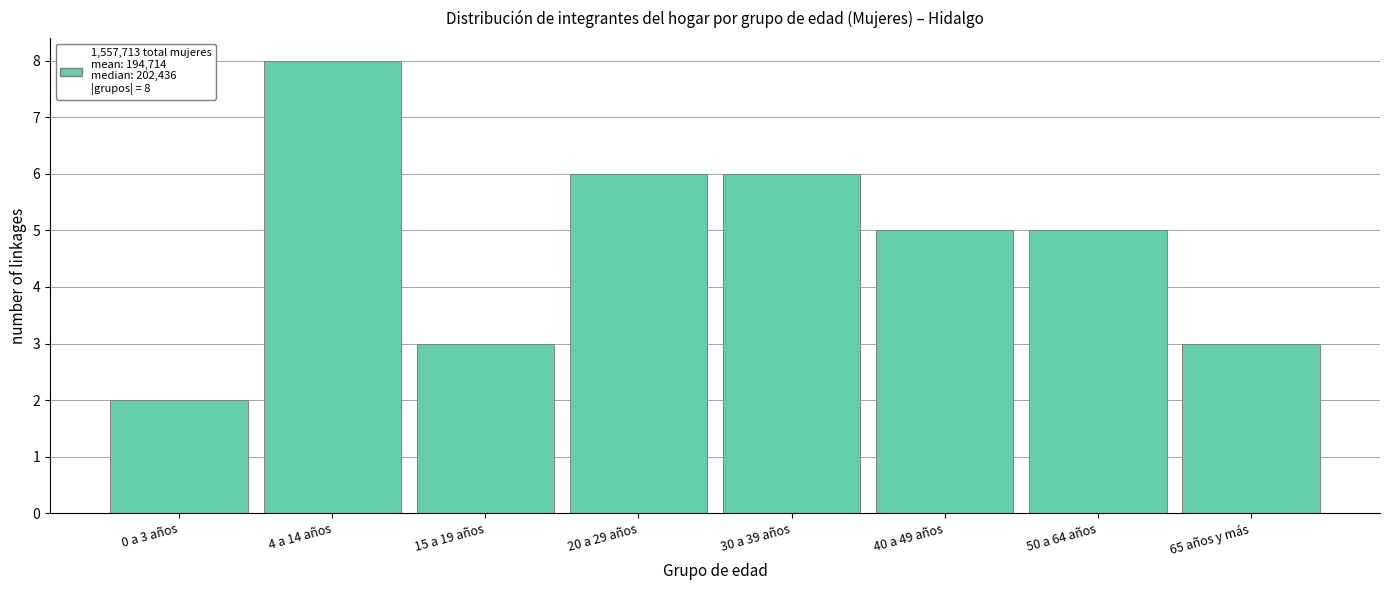

Reading left to right, list all the values displayed in this chart.

2	8	3	6	6	5	5	3